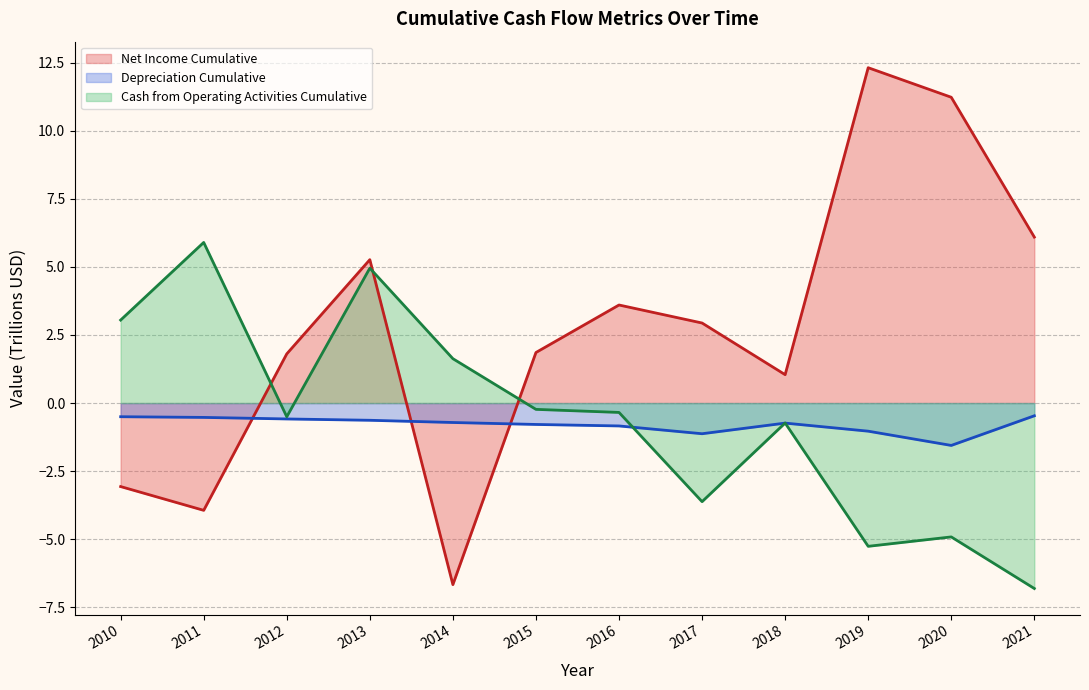

What is the difference between the maximum and minimum values in the Net Income Cumulative series?

19.0